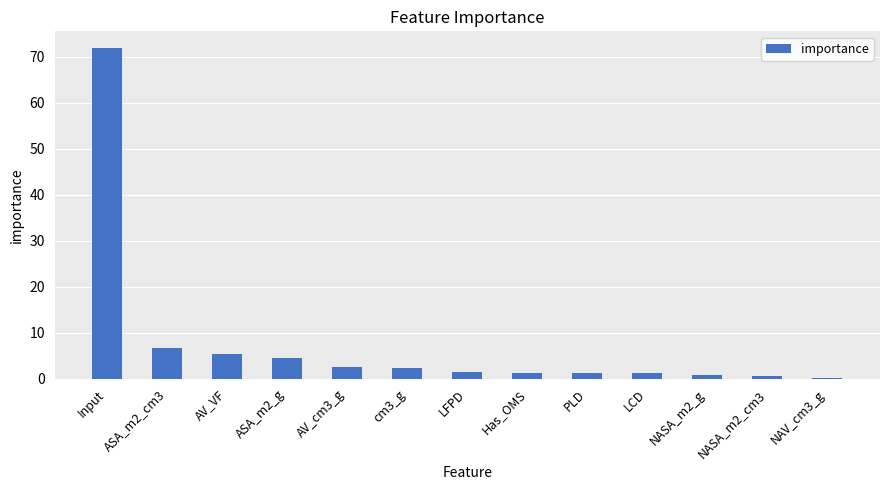

What is the greatest value displayed?

71.9